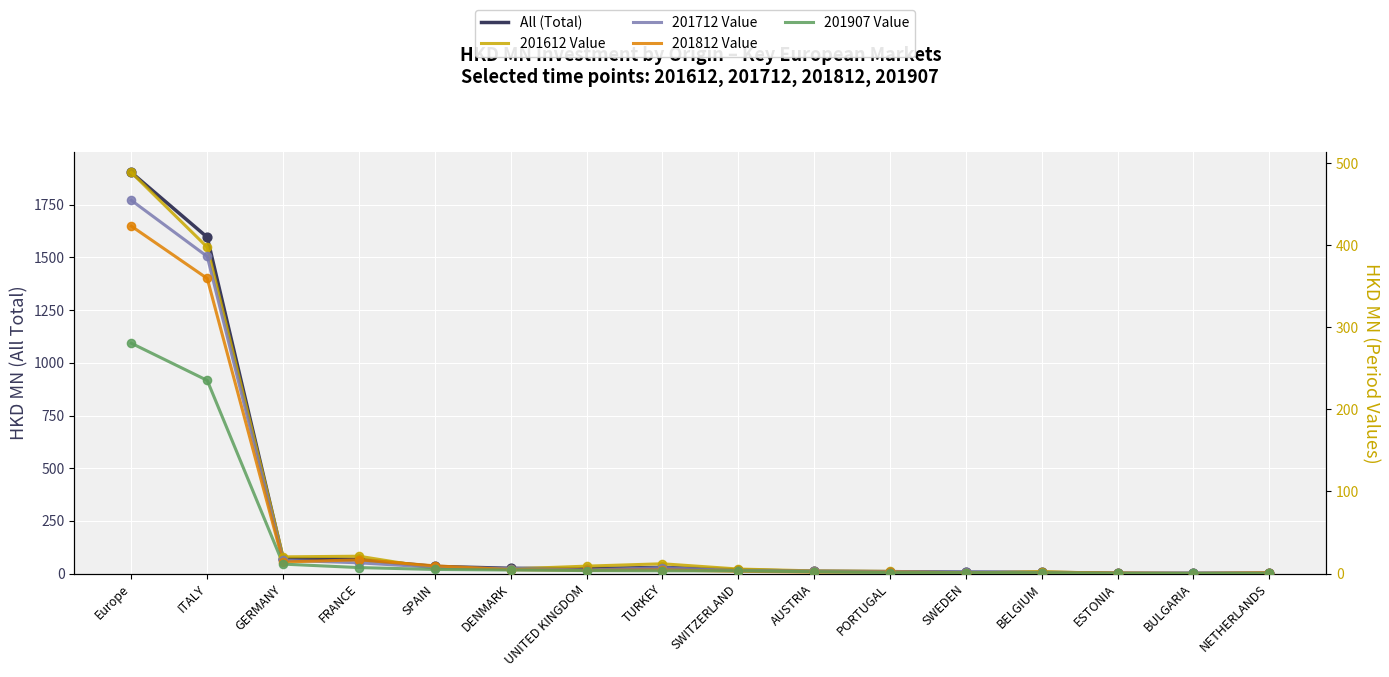

At how many categories does at least one series exceed 1580?

2